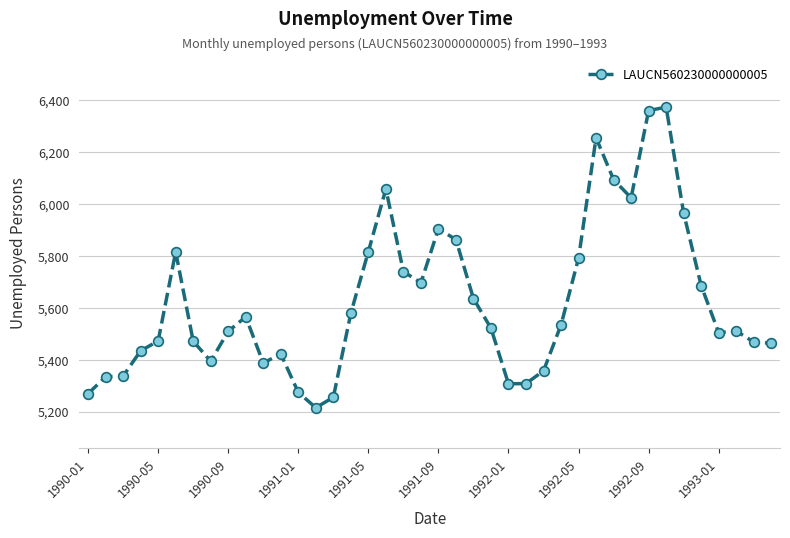

True or false: the data has more than 2 interior local peaks.

True